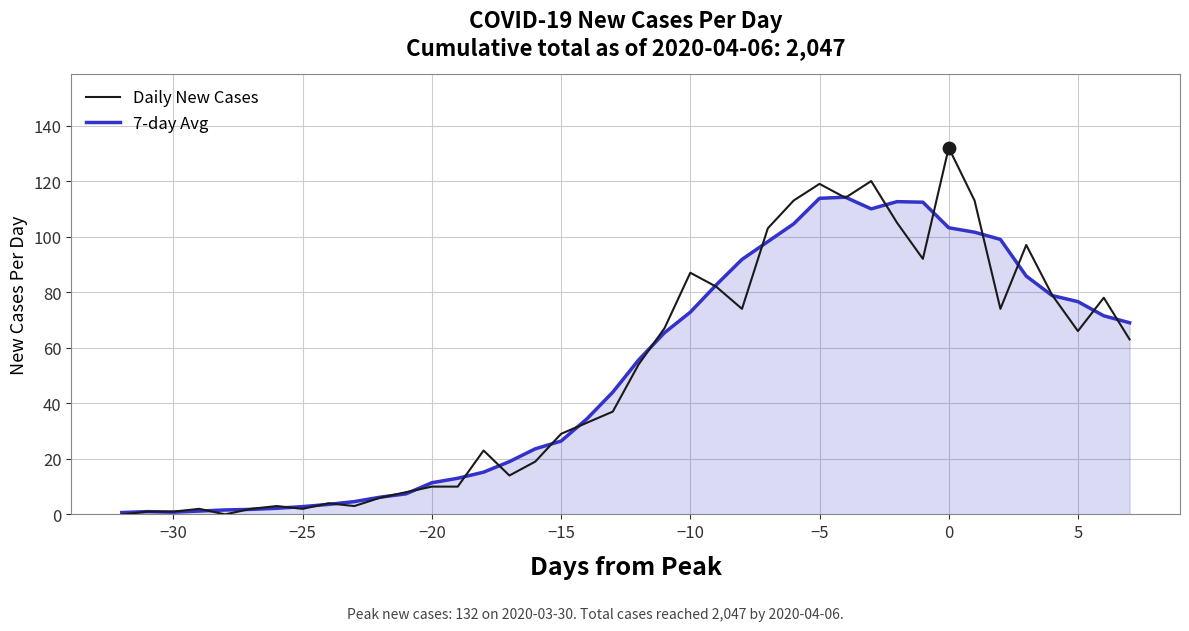

Which series has the widest spread of values?

Daily New Cases